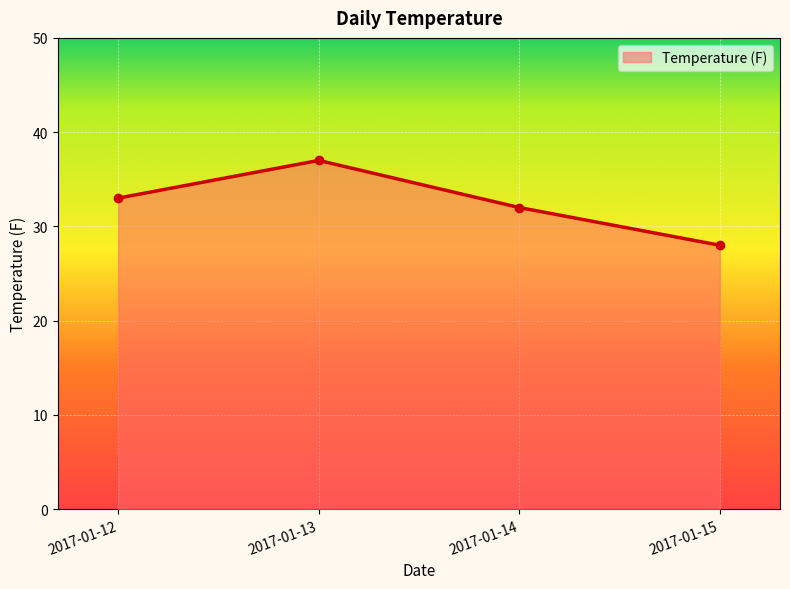

What is the difference between the maximum and minimum values?

9